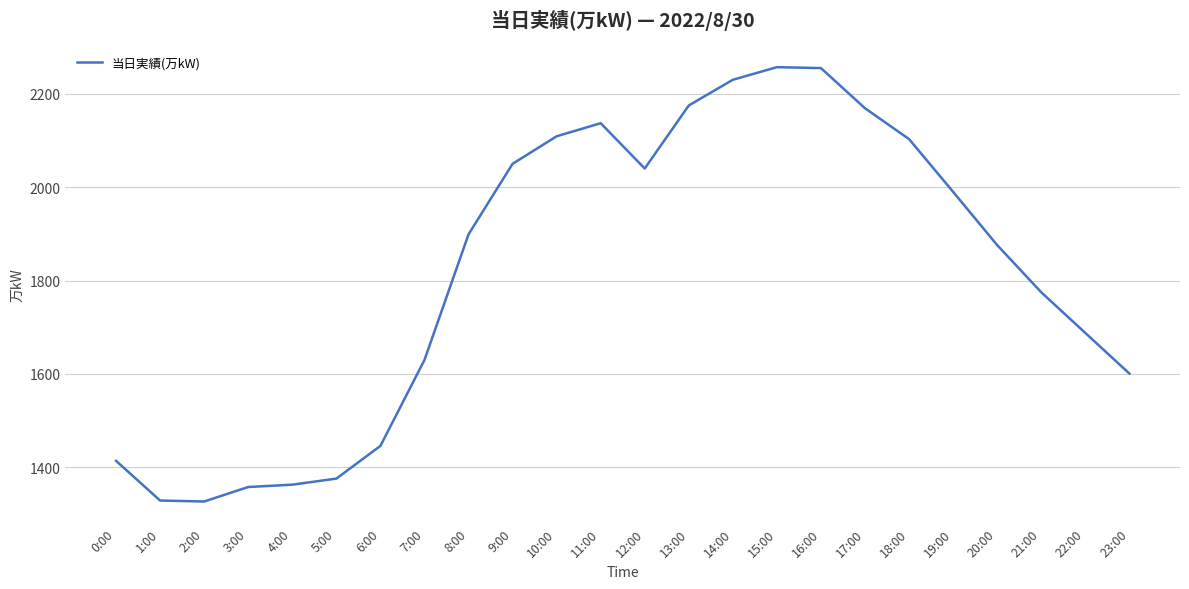

True or false: the data shows 841 at 2:00.

False